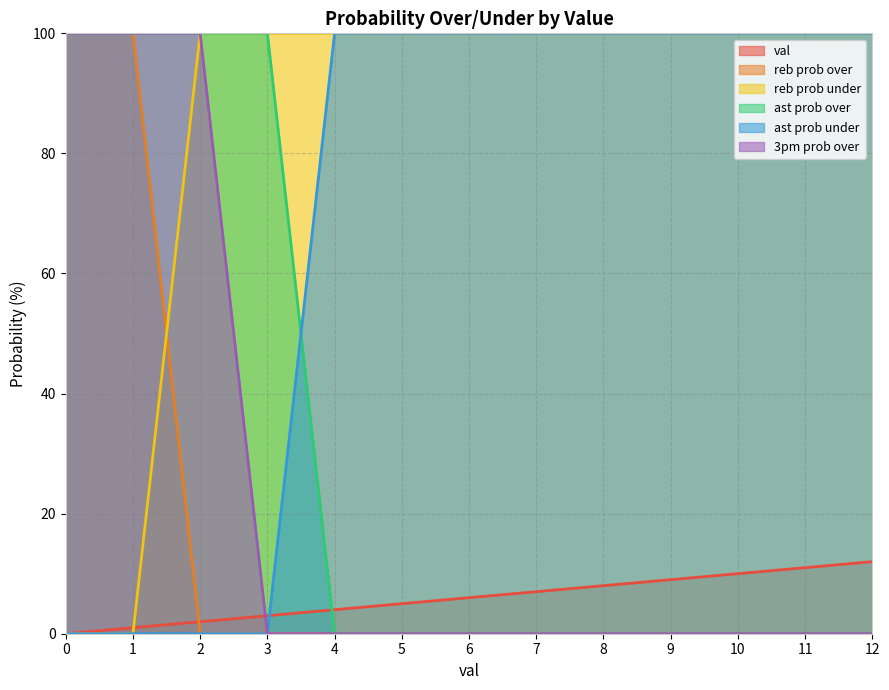

Reading right to left, extract all data points from this chart.

val: 12=12	11=11	10=10	9=9	8=8	7=7	6=6	5=5	4=4	3=3	2=2	1=1	0=0
reb prob over: 12=0	11=0	10=0	9=0	8=0	7=0	6=0	5=0	4=0	3=0	2=0	1=100	0=100
reb prob under: 12=100	11=100	10=100	9=100	8=100	7=100	6=100	5=100	4=100	3=100	2=100	1=0	0=0
ast prob over: 12=0	11=0	10=0	9=0	8=0	7=0	6=0	5=0	4=0	3=100	2=100	1=100	0=100
ast prob under: 12=100	11=100	10=100	9=100	8=100	7=100	6=100	5=100	4=100	3=0	2=0	1=0	0=0
3pm prob over: 12=0	11=0	10=0	9=0	8=0	7=0	6=0	5=0	4=0	3=0	2=100	1=100	0=100